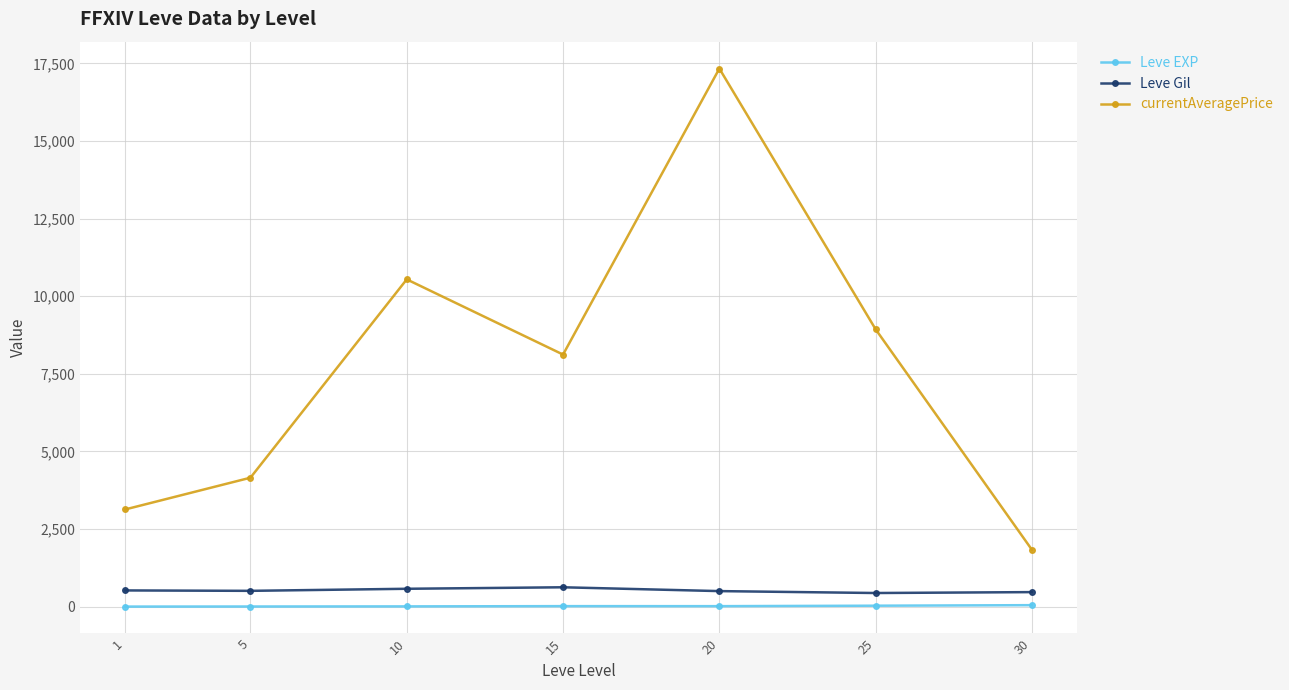

What is the sum of all Leve Gil values?

3634.2